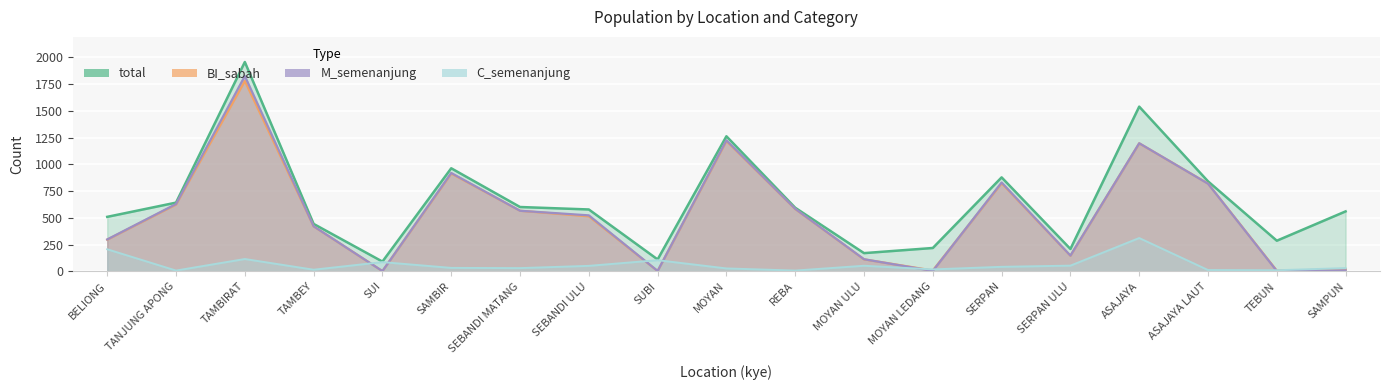

Reading left to right, transcribe all the data shown in this chart.

total: 509	642	1956	443	91	963	601	578	111	1262	594	170	218	878	209	1539	841	286	560
BI_sabah: 296	624	1779	420	2	914	566	514	3	1218	582	112	8	823	146	1196	820	6	18
M_semenanjung: 298	629	1825	421	2	919	566	523	3	1224	584	113	4	830	147	1197	819	3	9
C_semenanjung: 206	7	115	15	86	32	30	51	104	27	7	52	18	42	53	311	12	10	30